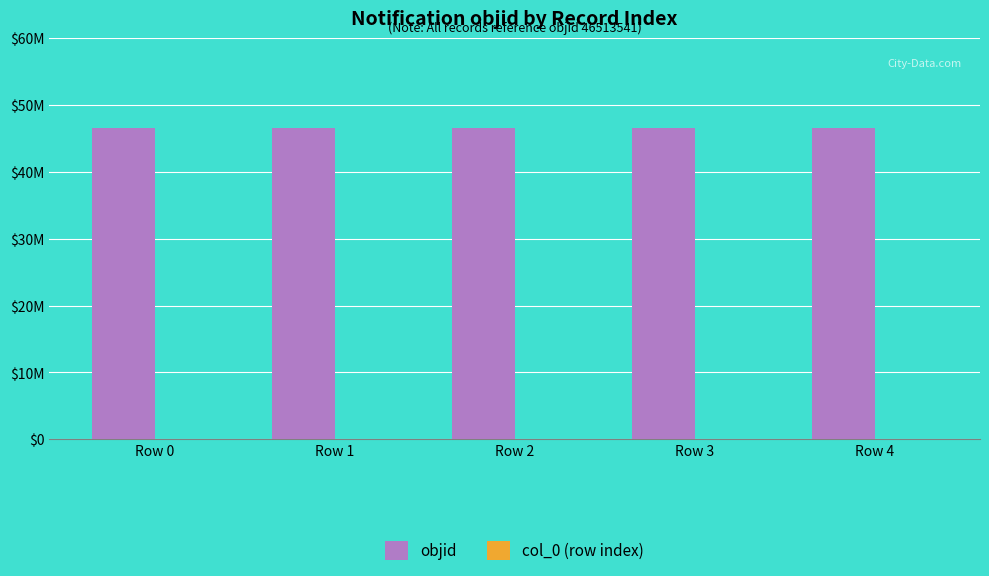

Count the number of categories in the chart.

5